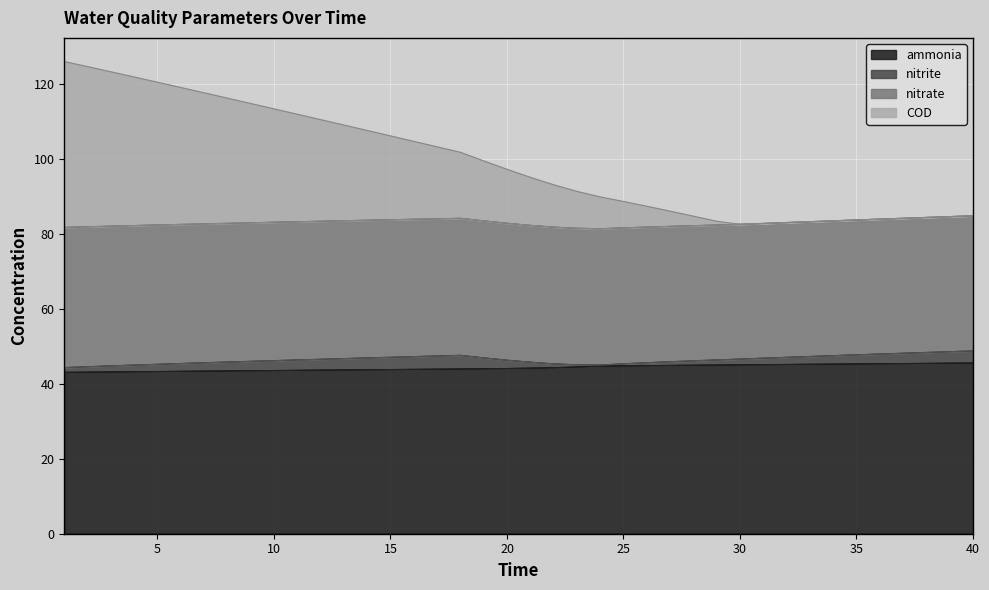

True or false: nitrate and ammonia intersect in this chart.

False